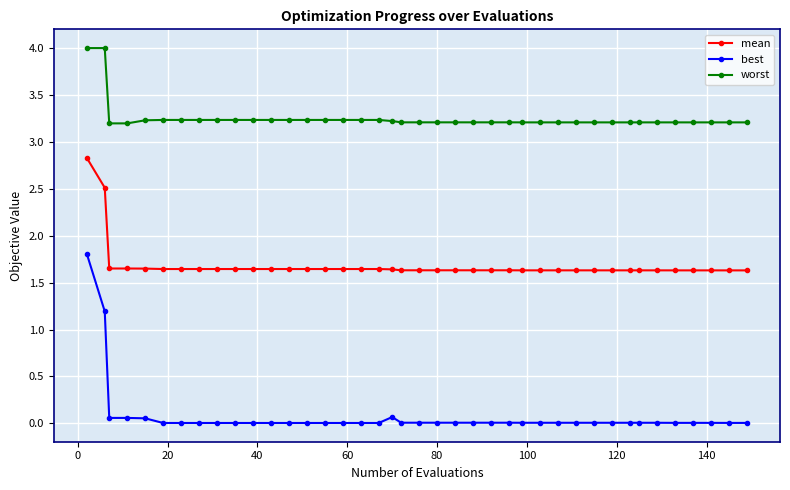

Which series has the largest range (max minus min)?

best